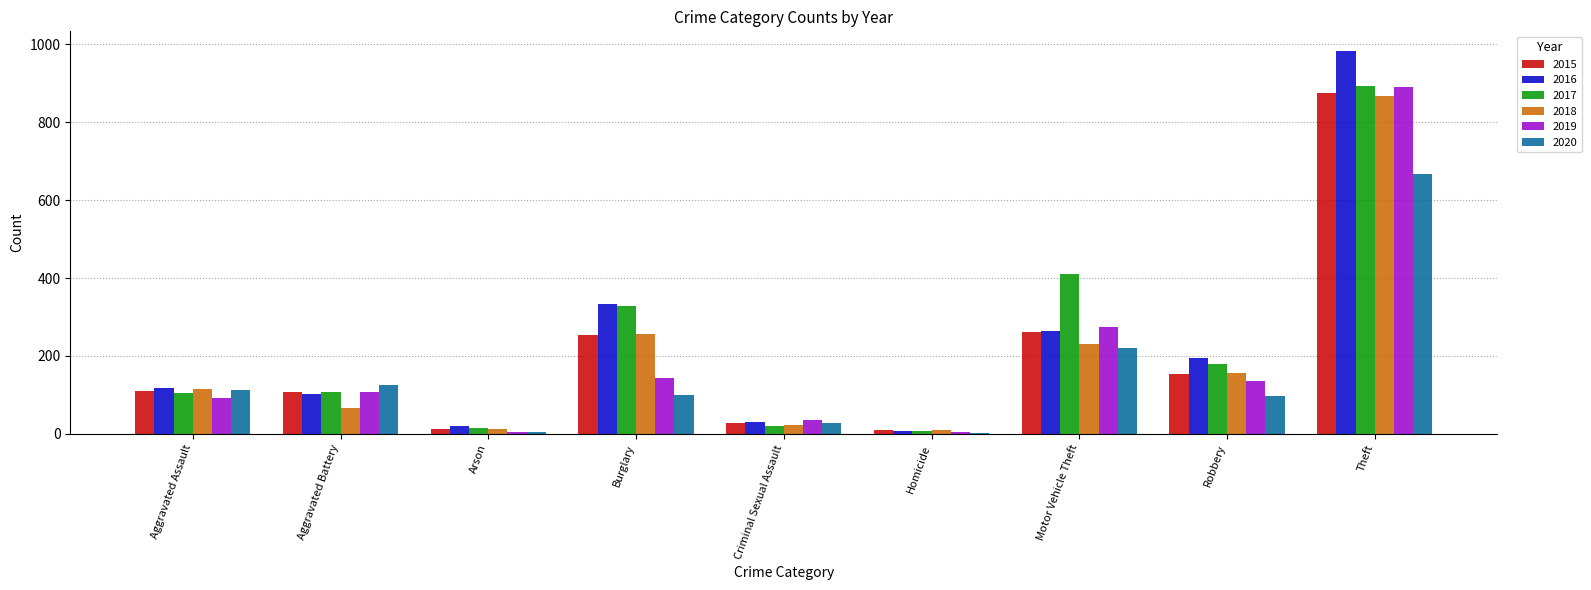

Is the value of 2019 at Criminal Sexual Assault greater than the value of 2018 at Robbery?

No